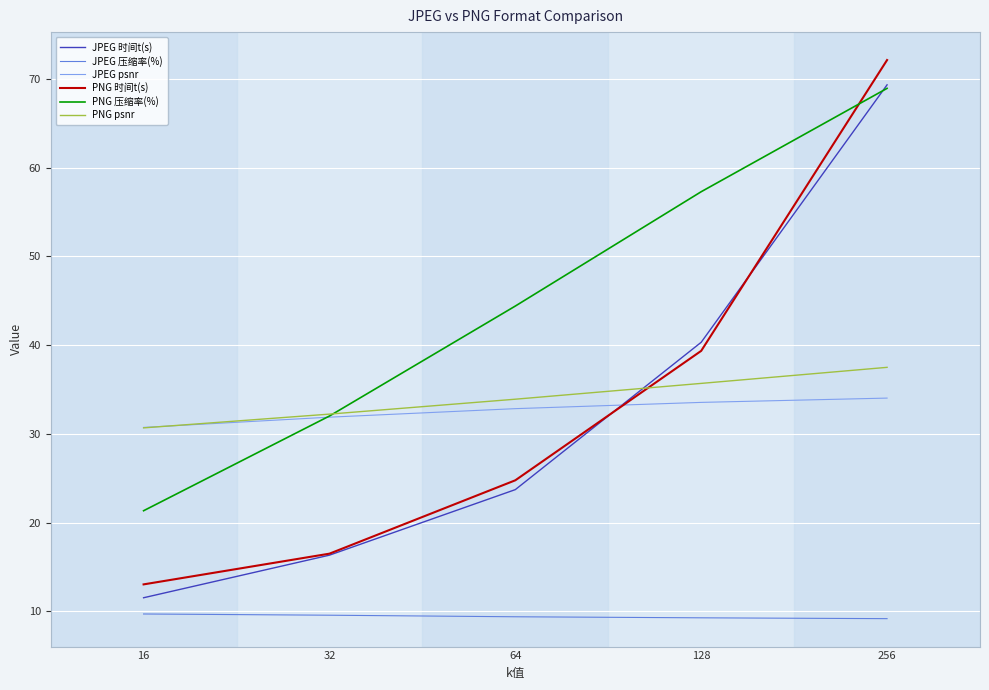

The JPEG 压缩率(%) series shows 9.4 at 64. True or false?

True